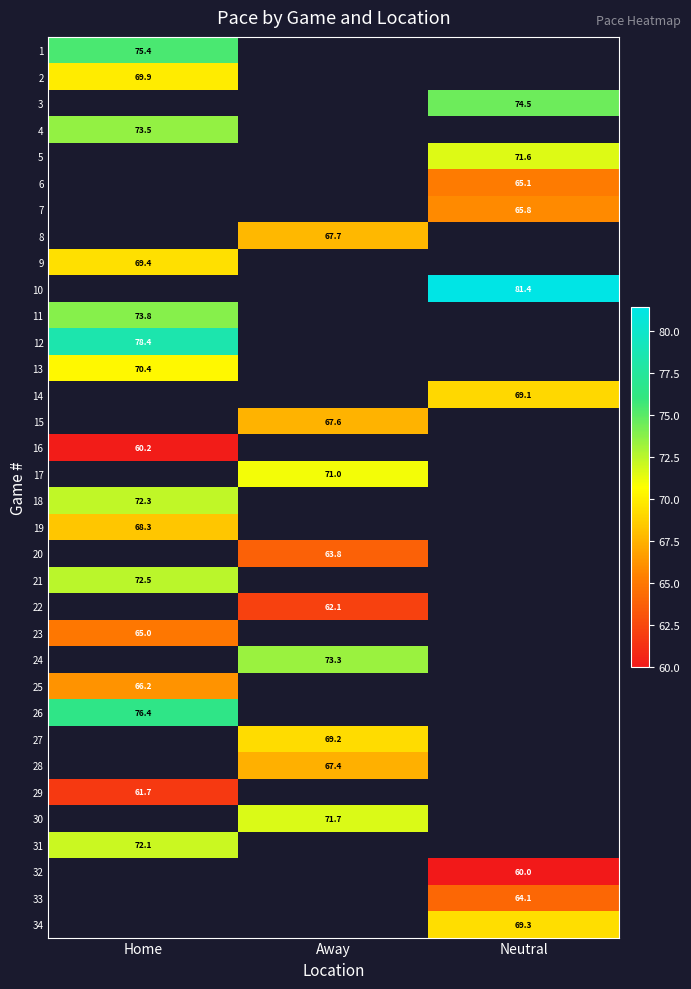

What is the spread (max minus min) of values at Home?

18.2